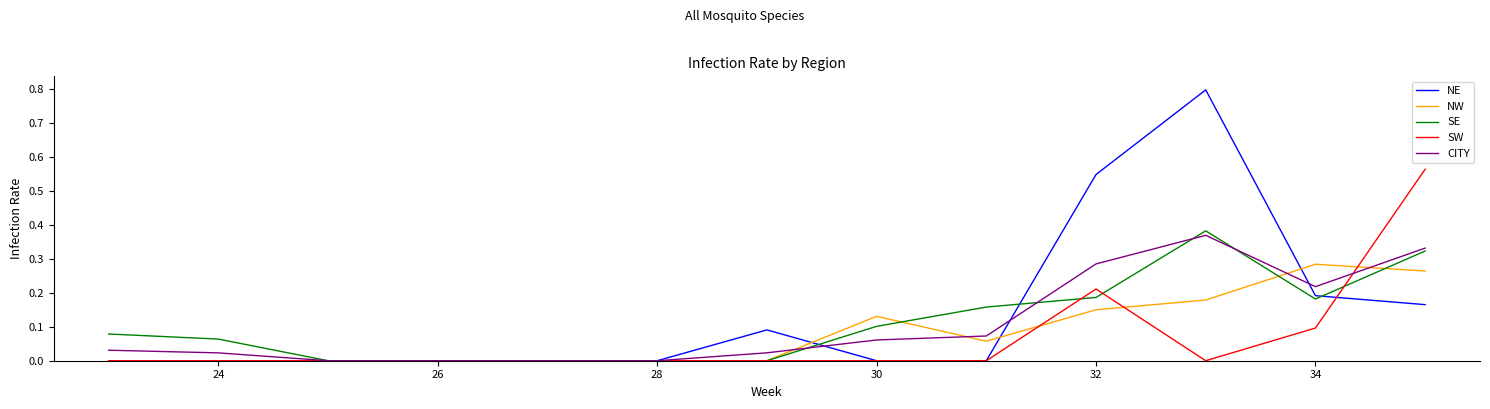

Which series has the largest range (max minus min)?

NE